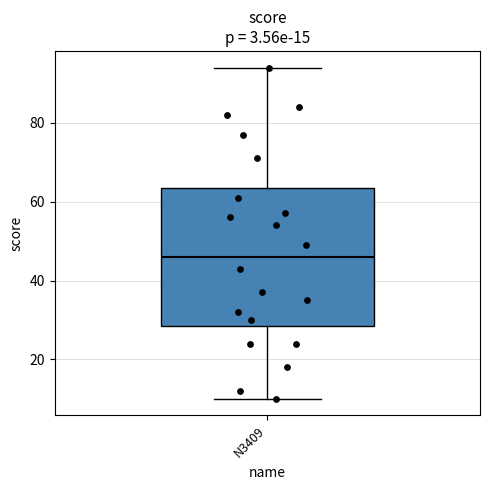

Transcribe this box plot: give where the median line is, the range the box spans, and where the two whiskers end, as read against the y-axis. The values are not printed on the chart, so give them approximately, as read against the axis.

median 46, box 28 to 64, whiskers 10 to 94